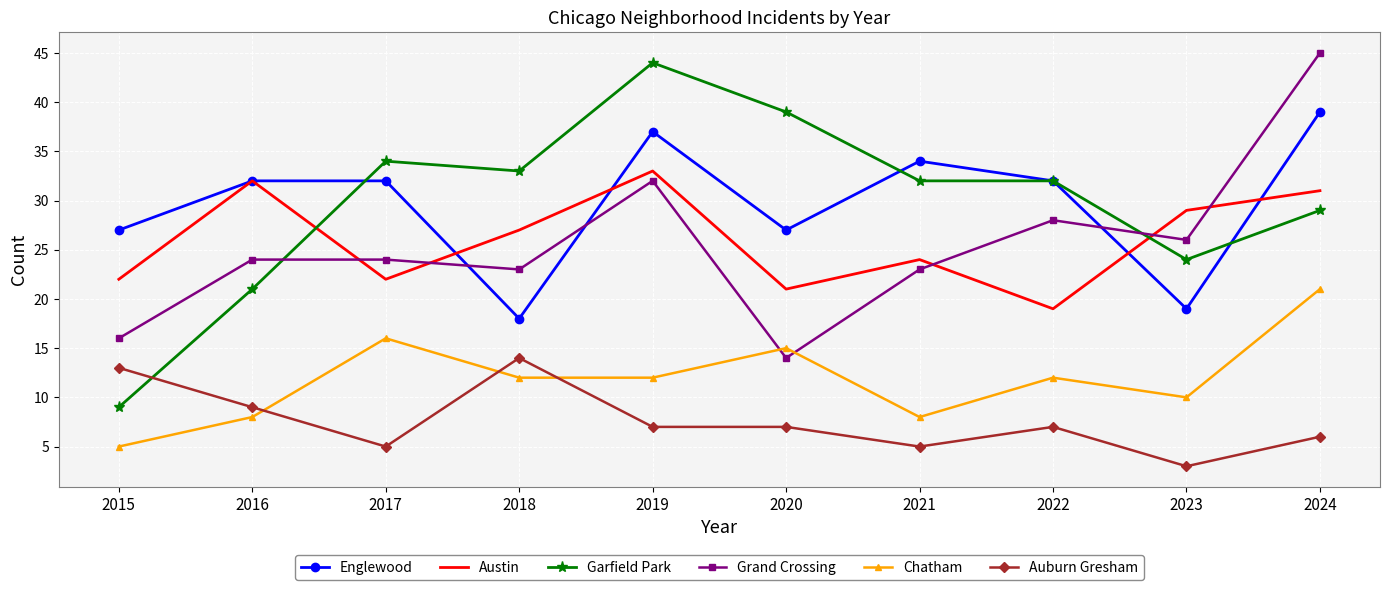

Which series changed the most between 2019 and 2021?

Garfield Park